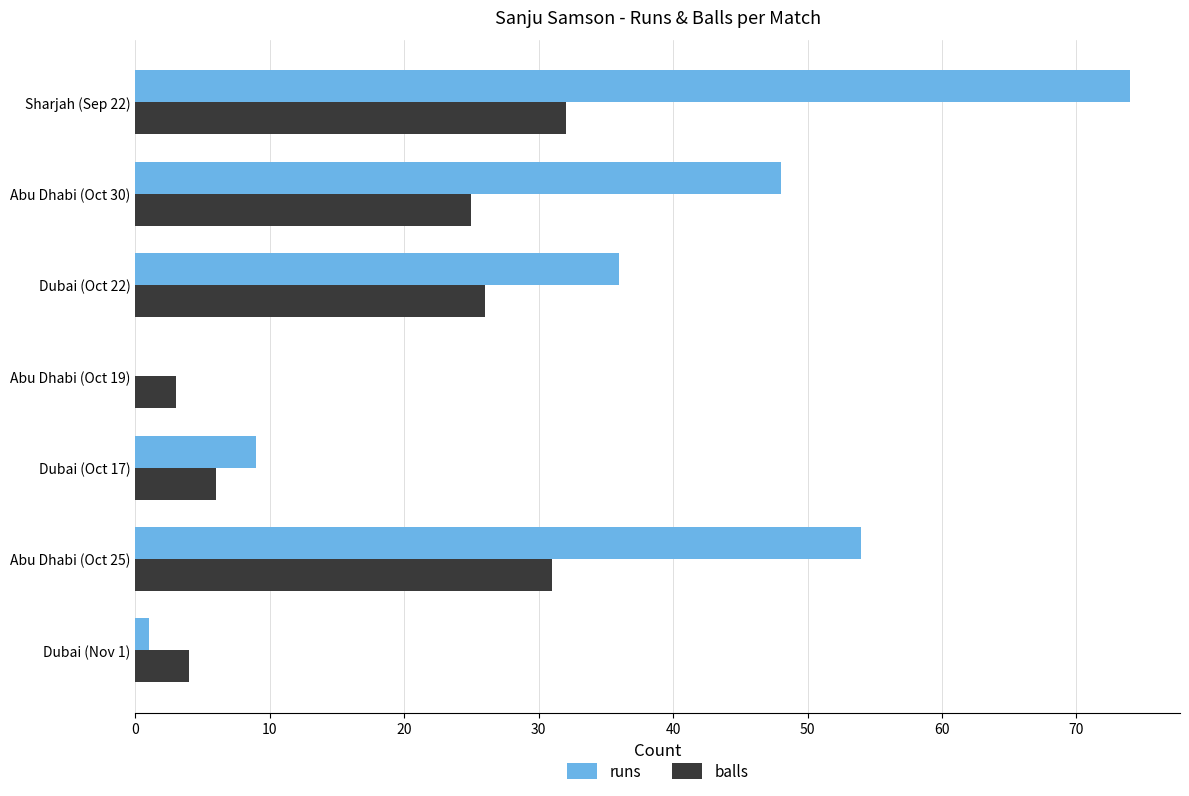

What is the sum of all balls values?

127